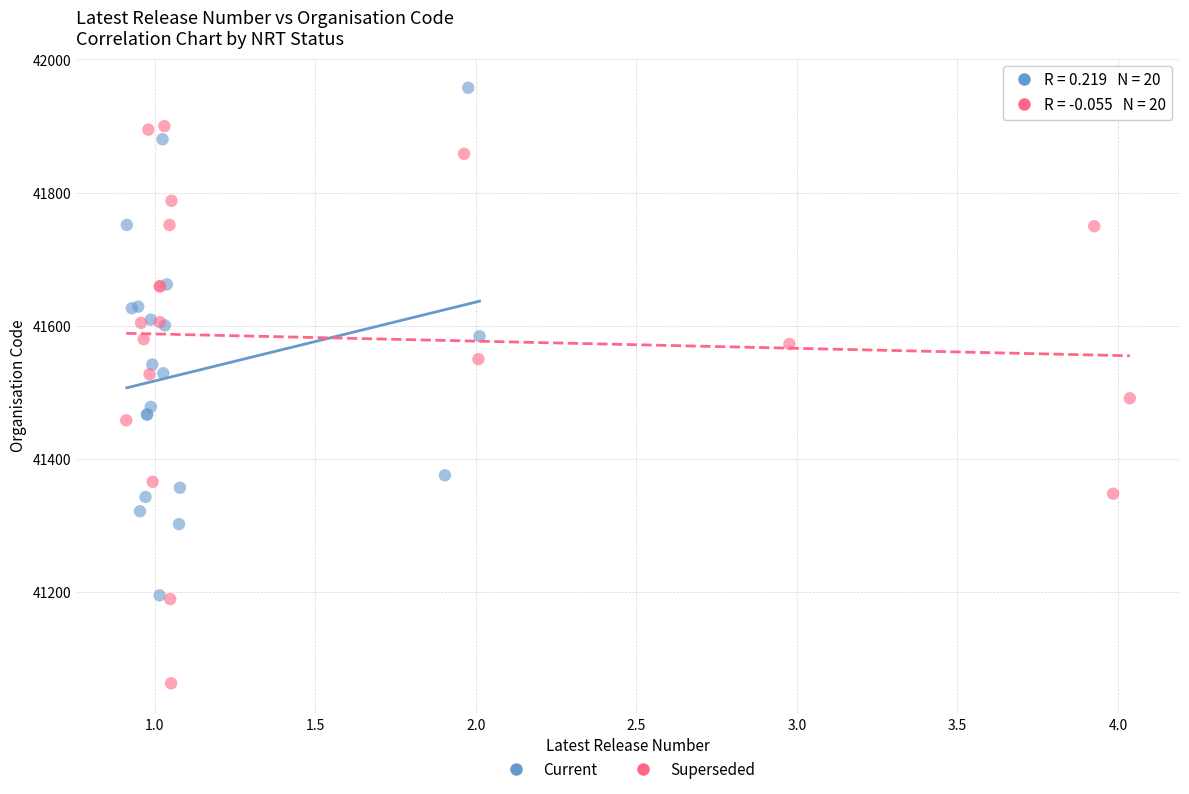

Which series contains the lowest Y value?

Superseded